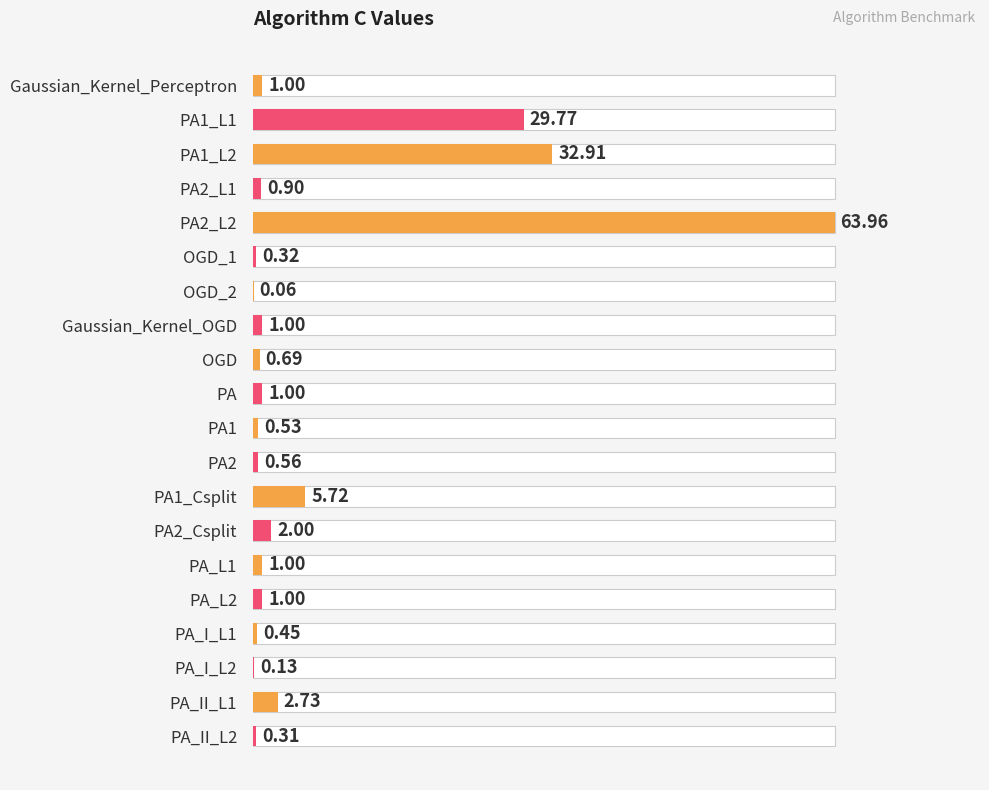

The value at PA_I_L1 is 0.4. True or false?

True